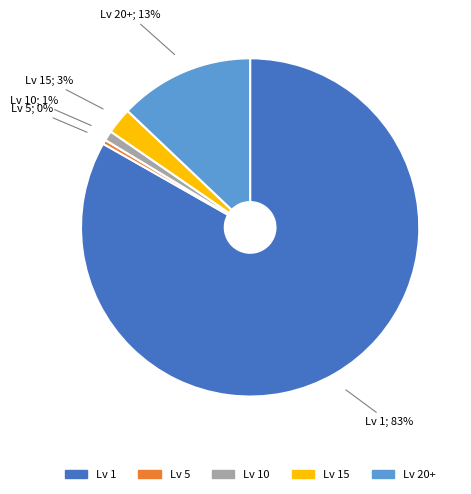

To the nearest percent, what is the average slice percentage?

20%